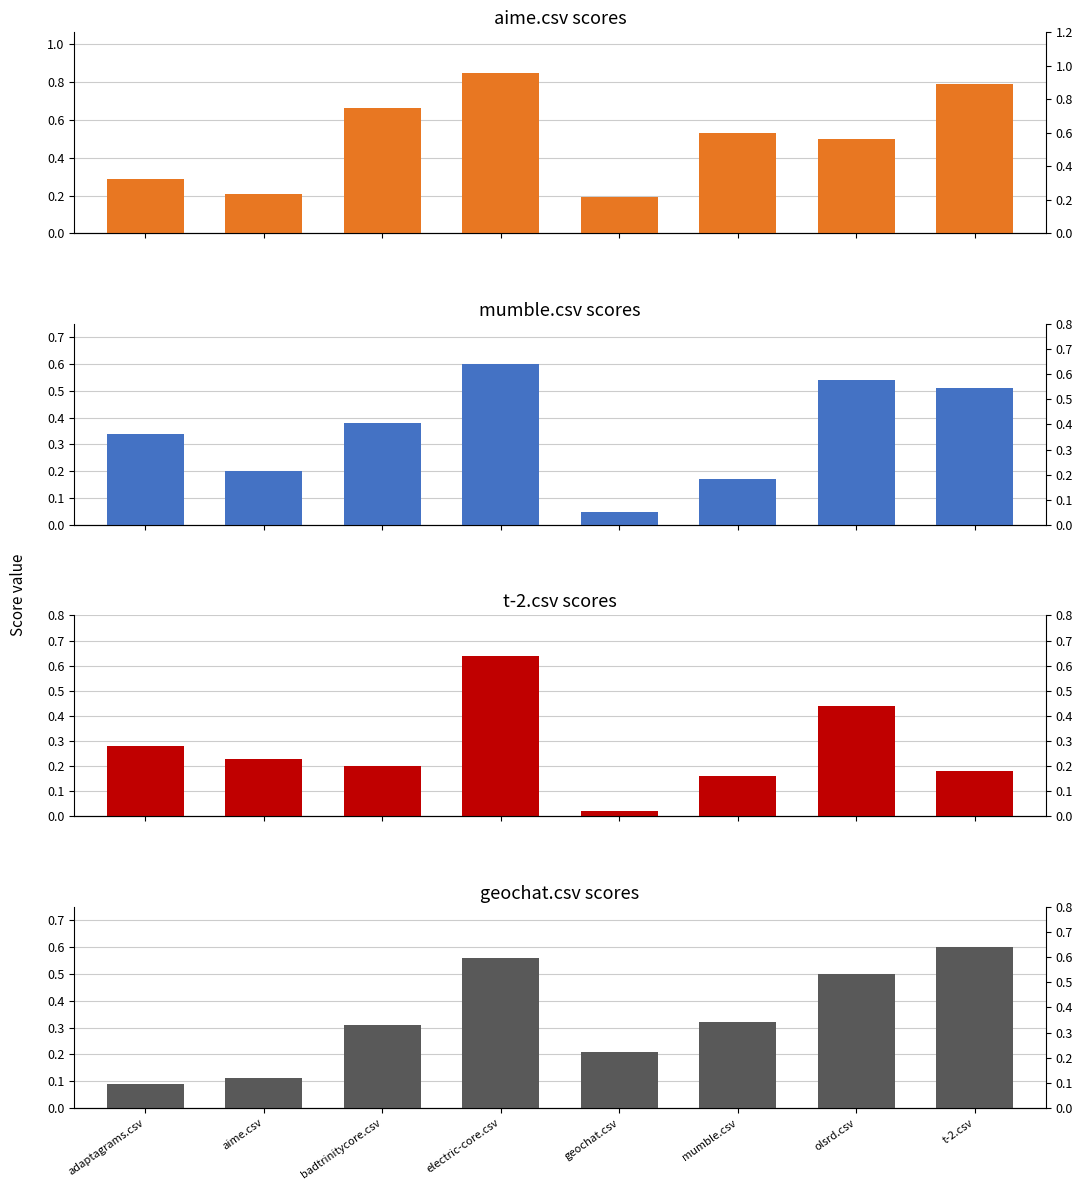

Rank the categories by geochat.csv value from highest to lowest.

t-2.csv, electric-core.csv, olsrd.csv, mumble.csv, badtrinitycore.csv, geochat.csv, aime.csv, adaptagrams.csv